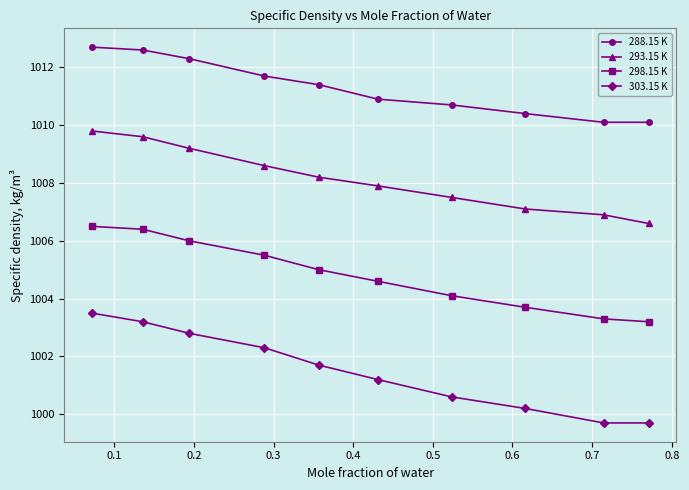

Which series has the widest spread of values?

303.15 K